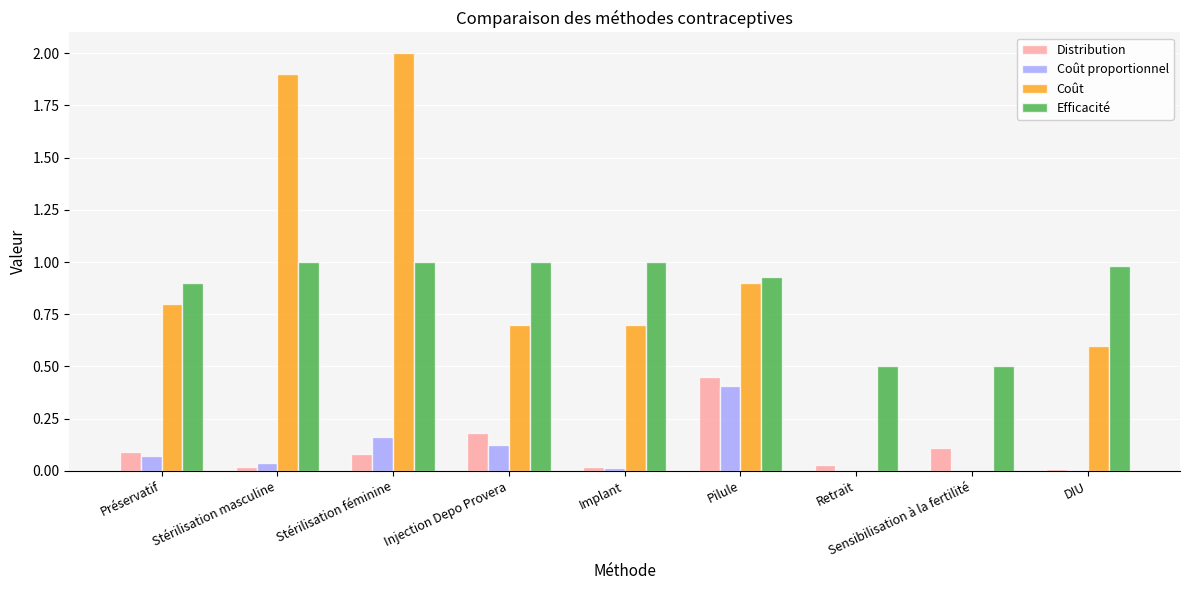

Which category has the highest value across all series?

Stérilisation féminine